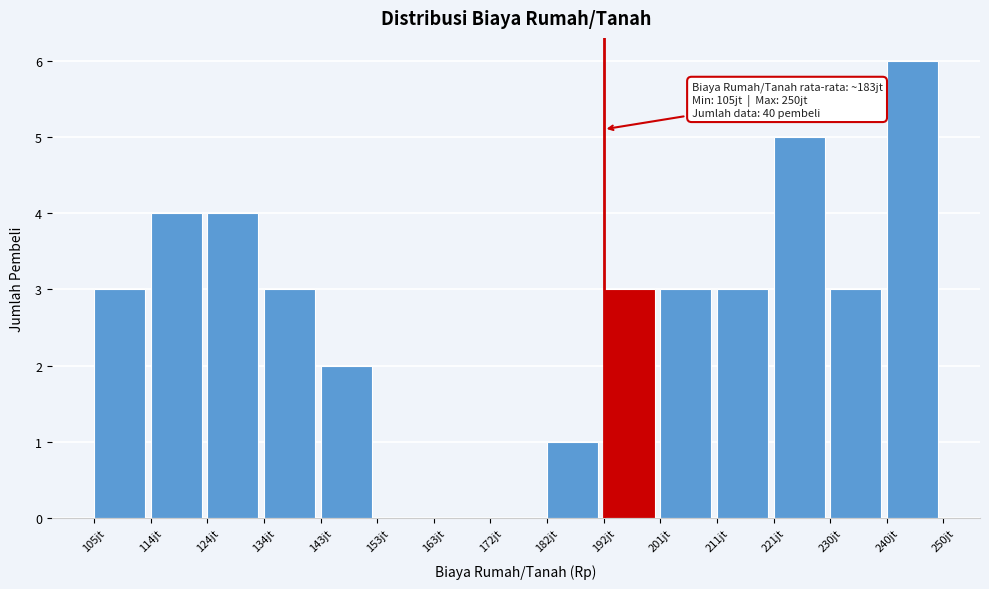

Reading left to right, what are all the values shown in this chart?

105jt=3	114jt=4	124jt=4	134jt=3	143jt=2	153jt=0	163jt=0	172jt=0	182jt=1	192jt=3	201jt=3	211jt=3	221jt=5	230jt=3	240jt=6